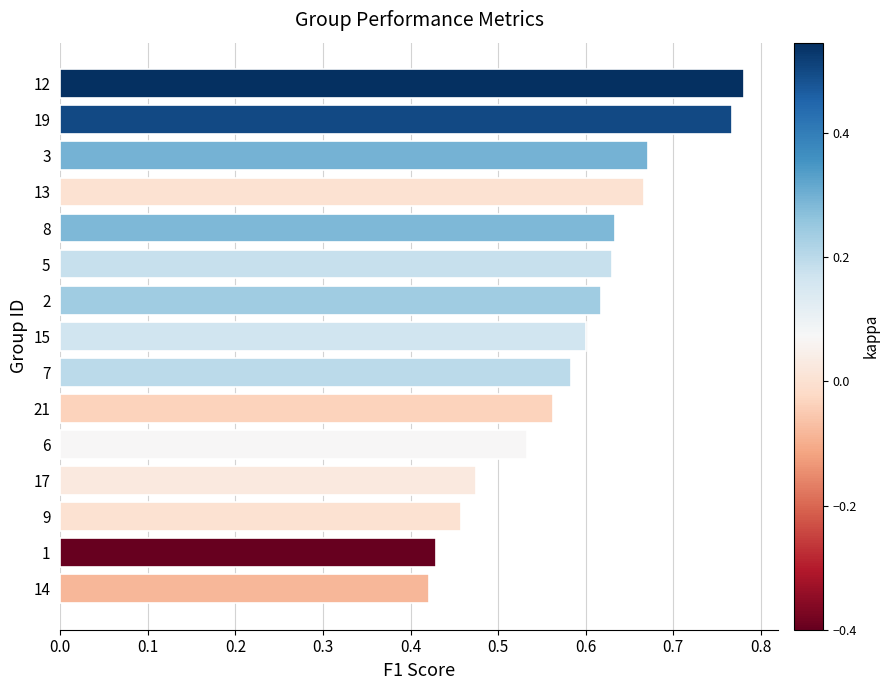

Between 13 and 15, which is larger?

13